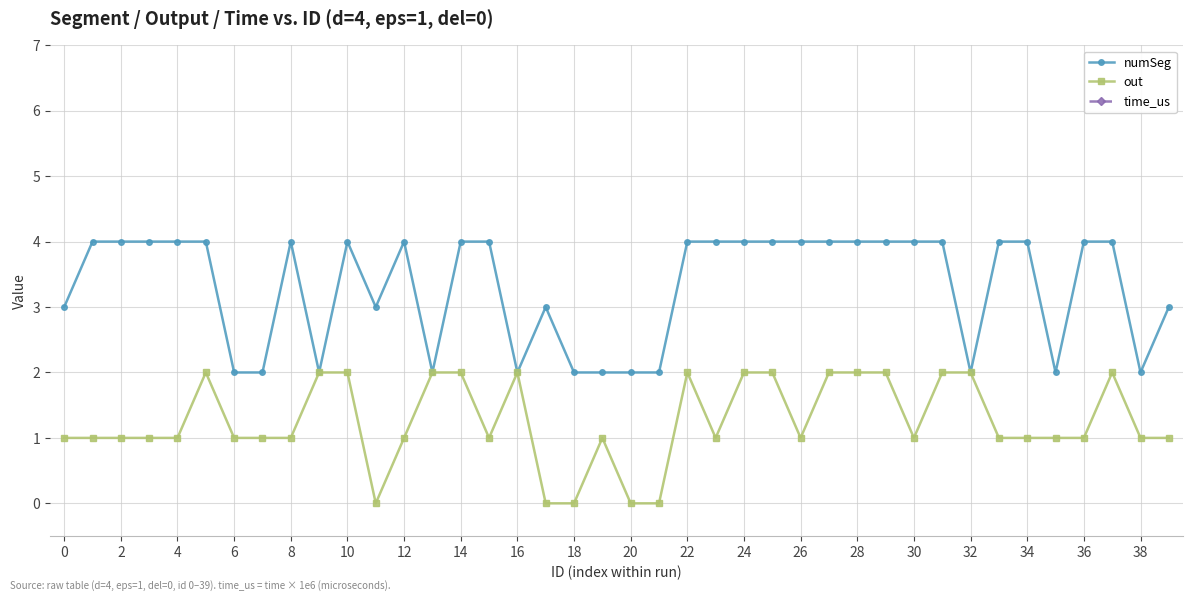

What value does the numSeg series have at 10?

4